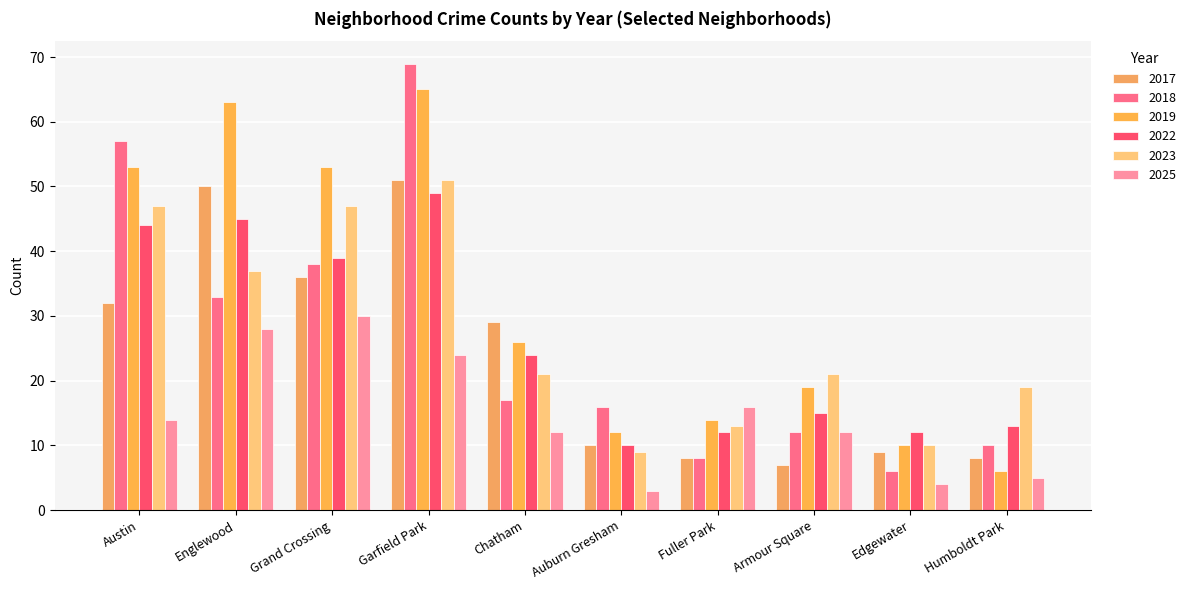

What is the sum of the 2025 values at Fuller Park and Englewood?

44